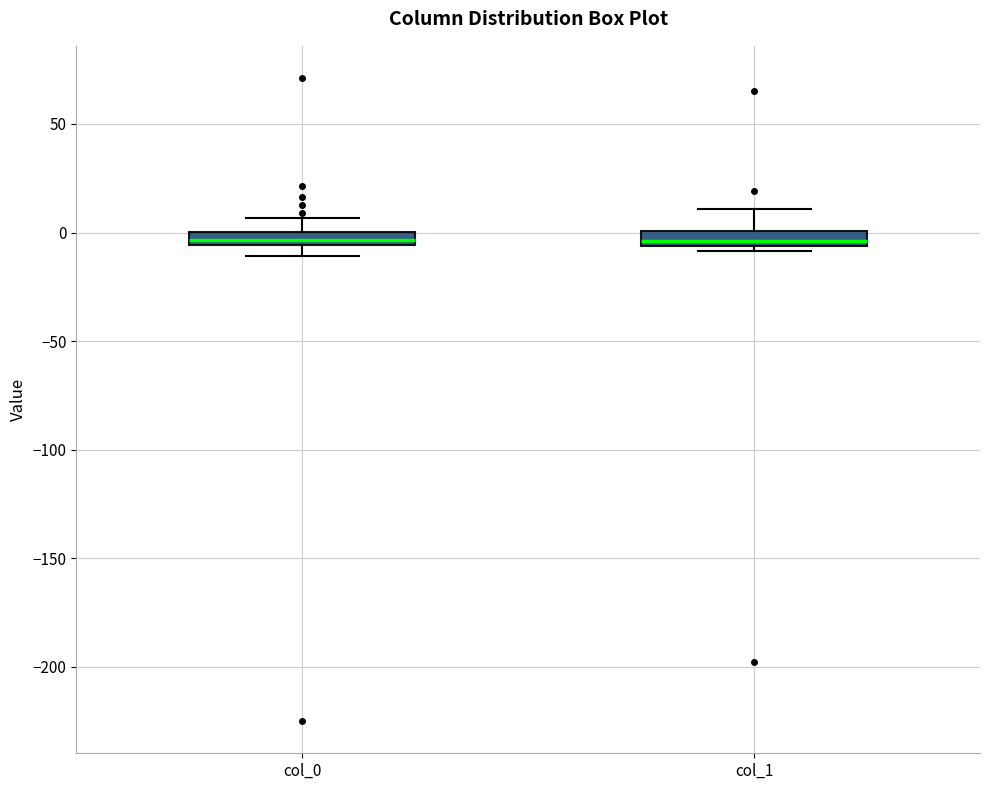

Where does the upper whisker of the box for col_1 end on the y-axis? The values are not printed on the chart, so give them approximately, as read against the axis.

10